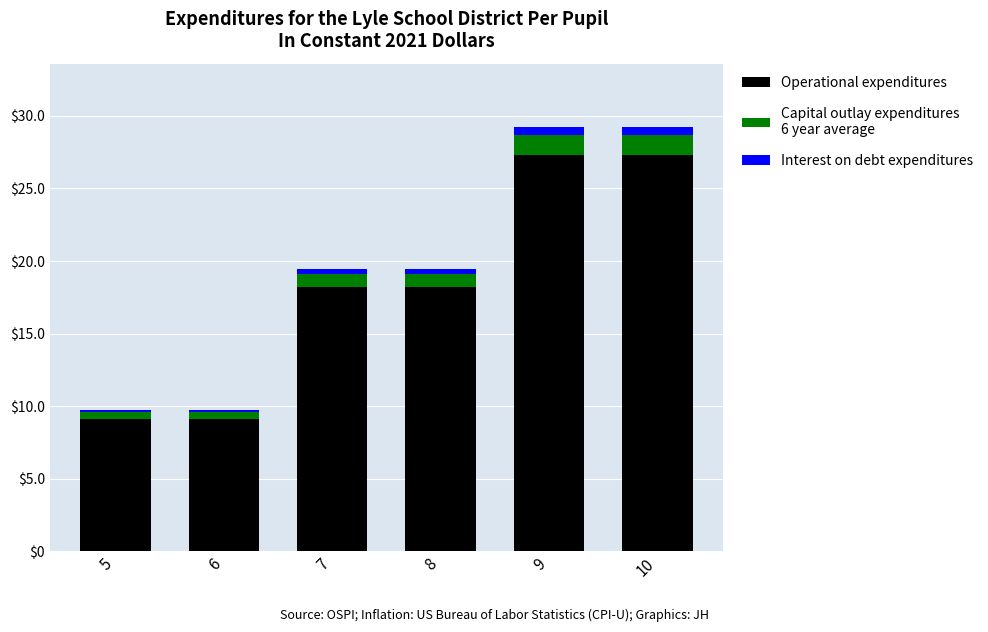

Reading left to right, transcribe the values for Operational expenditures.

5=9.1	6=9.1	7=18.2	8=18.2	9=27.3	10=27.3